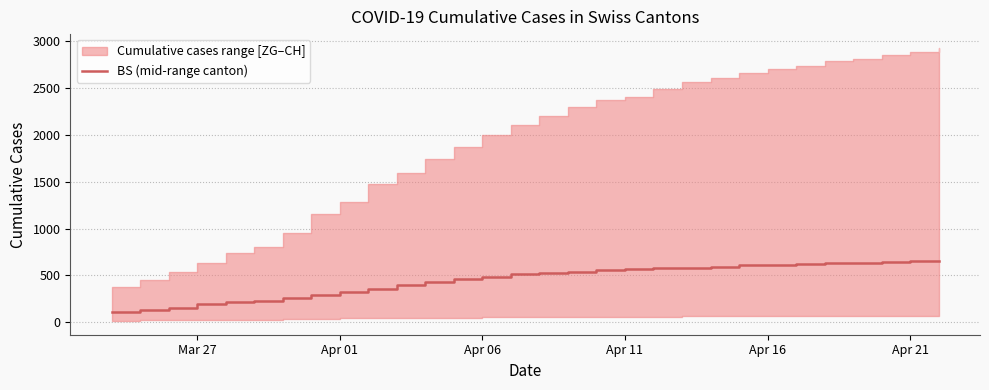

What is the lowest value of the BS (mid-range canton) series?

105